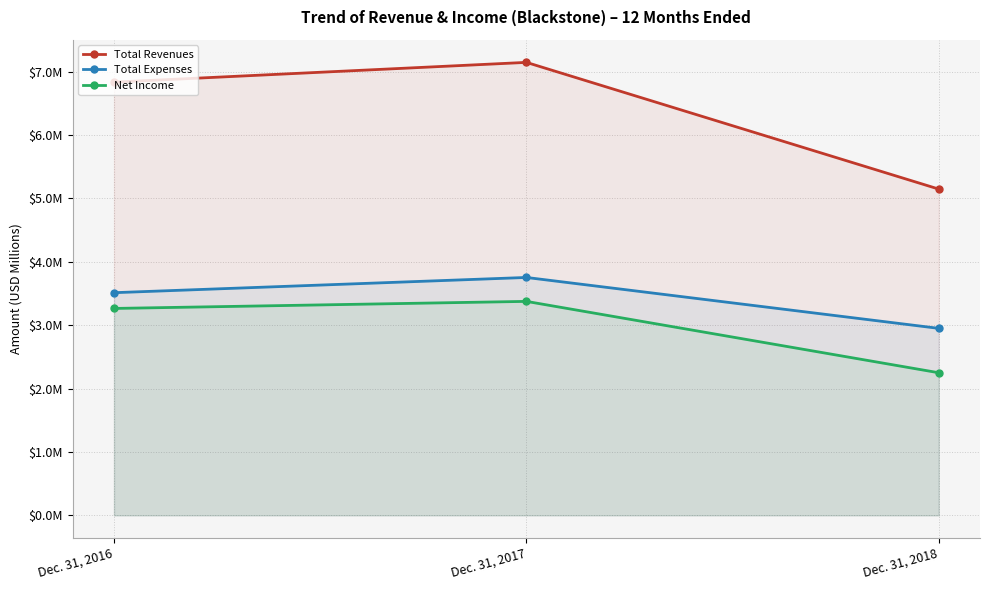

At which label does Total Expenses first exceed 3?

Dec. 31, 2016